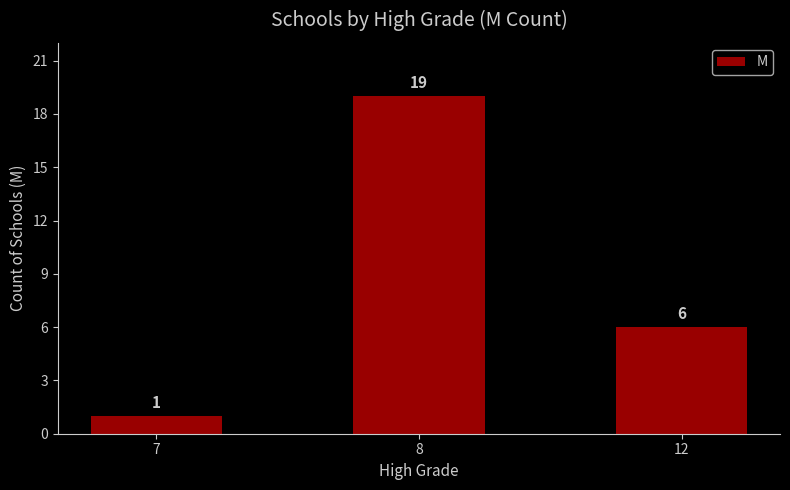

Are the bars horizontal?

No